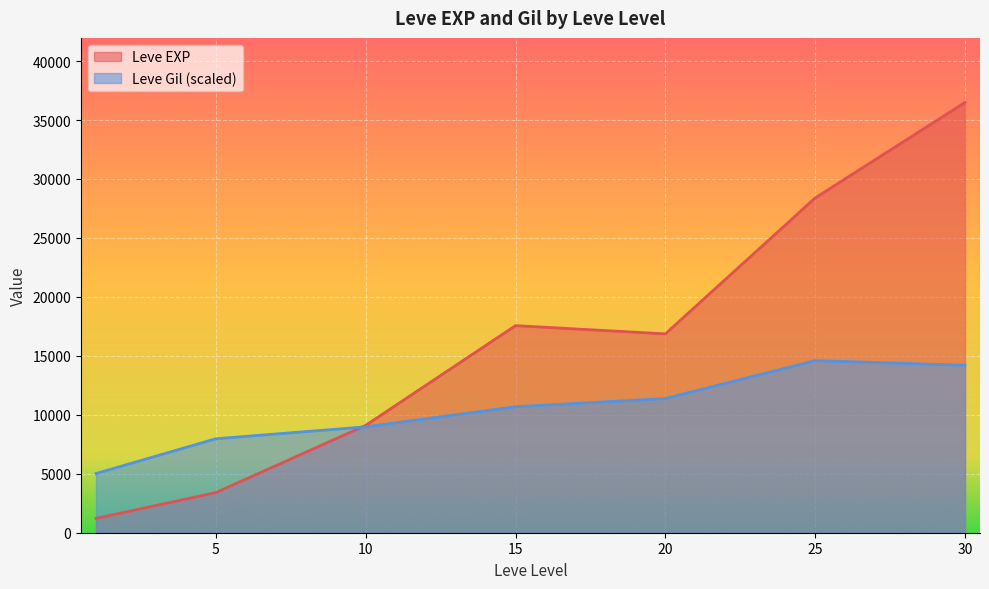

At which category is the sum across all series the highest?

30